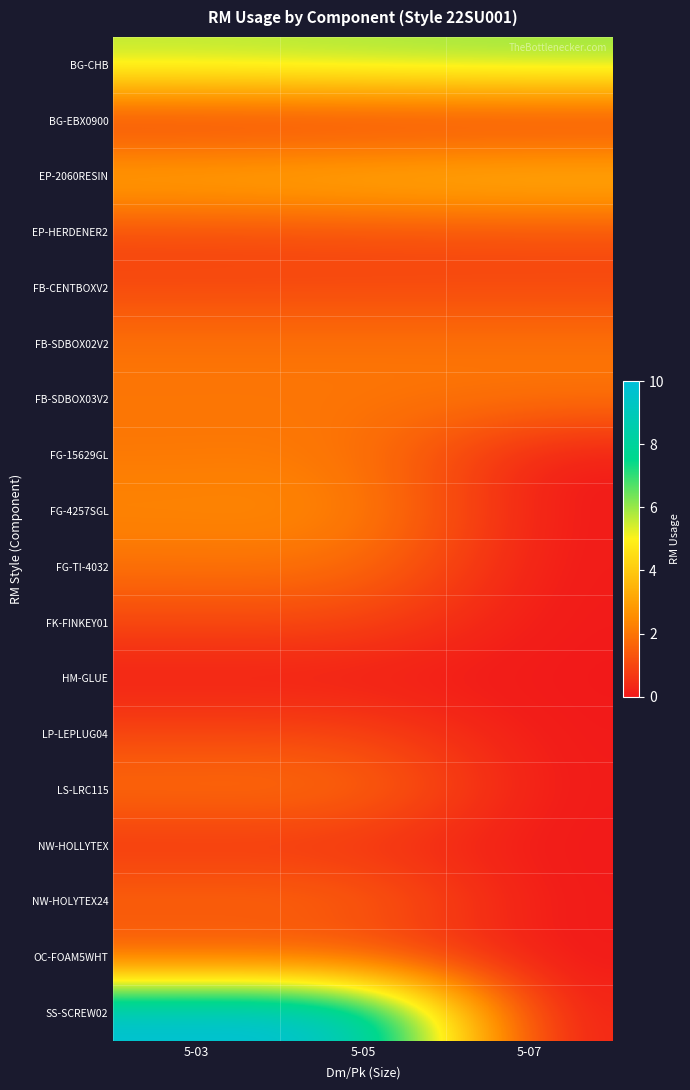

What is the spread (max minus min) of values at 5-03?

9.9